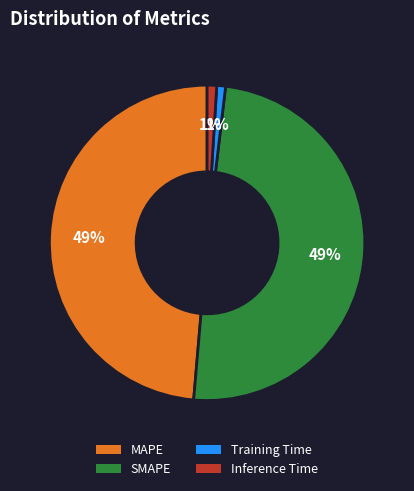

To the nearest percent, what is the average slice percentage?

25%